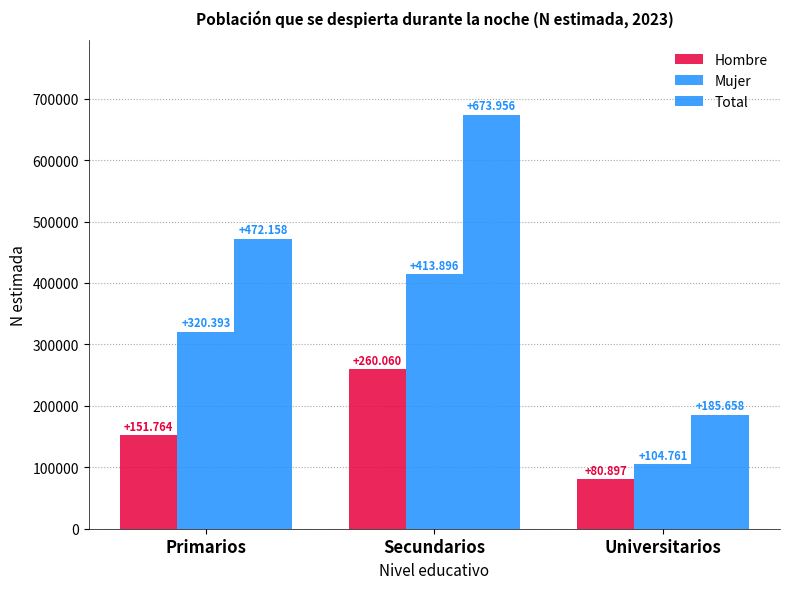

What is the label of the 2nd bar from the left?

Secundarios